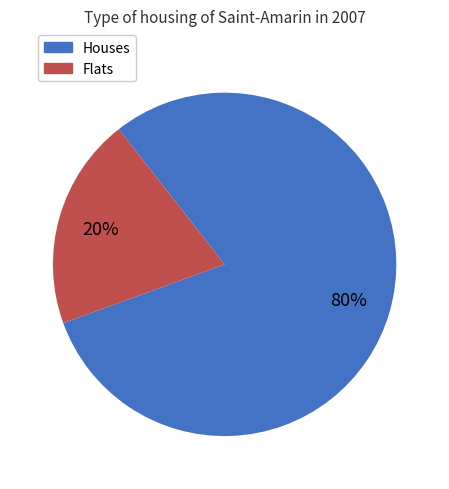

To the nearest percent, what is the difference between the largest and smallest slice percentages?

60%